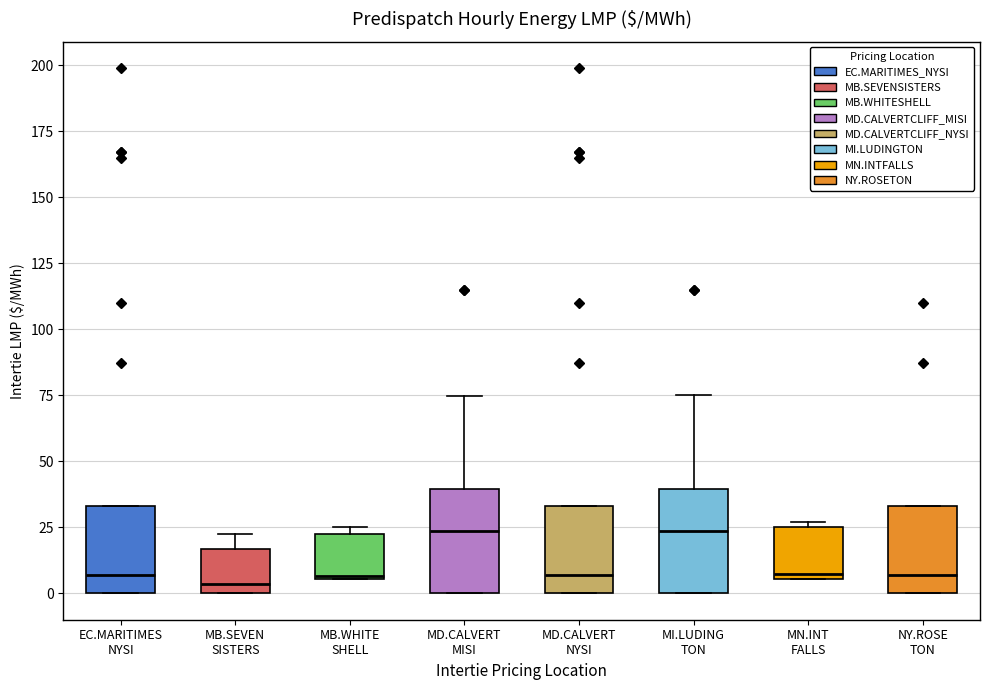

Where does the median line of the box for MD.CALVERT MISI sit on the y-axis? The values are not printed on the chart, so give them approximately, as read against the axis.

25